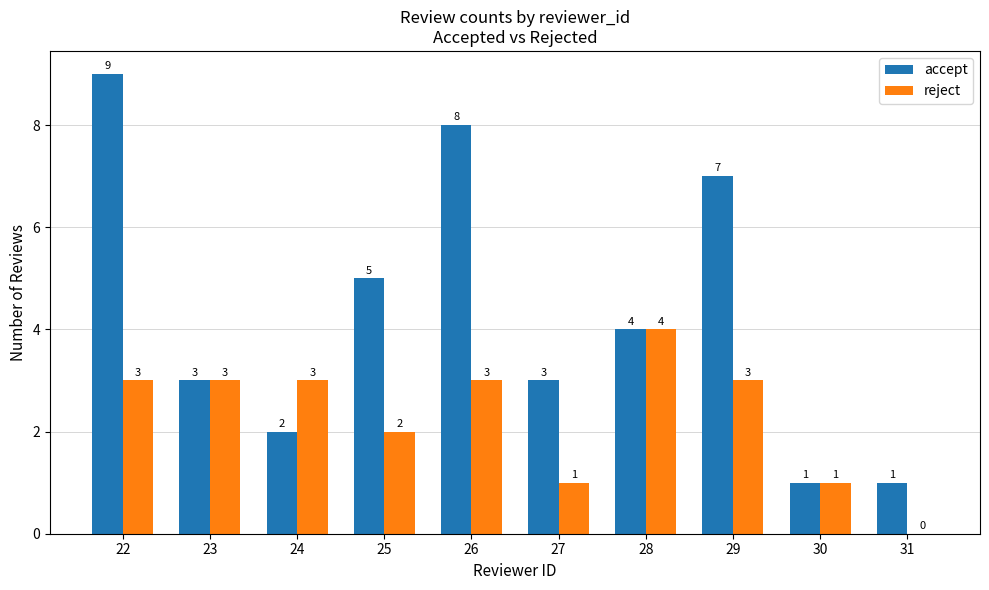

What are all the series names shown in the legend?

accept, reject